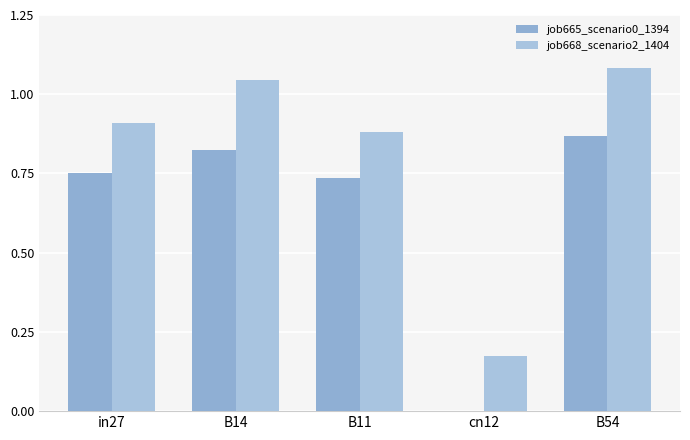

Which series has the largest total across all categories?

job668_scenario2_1404